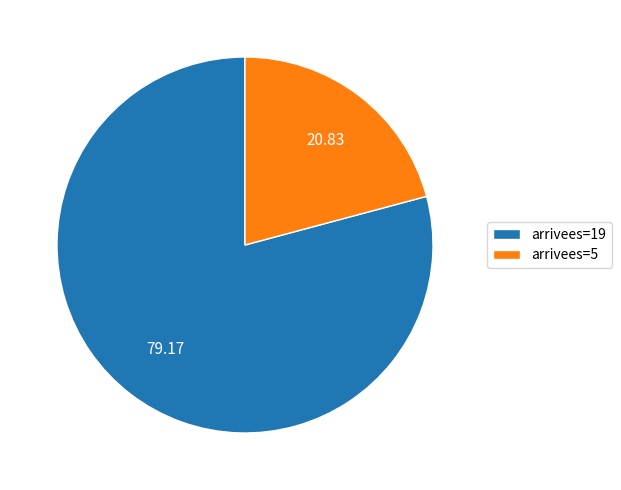

Is the sum of arrivees=19 and arrivees=5 greater than half?

Yes